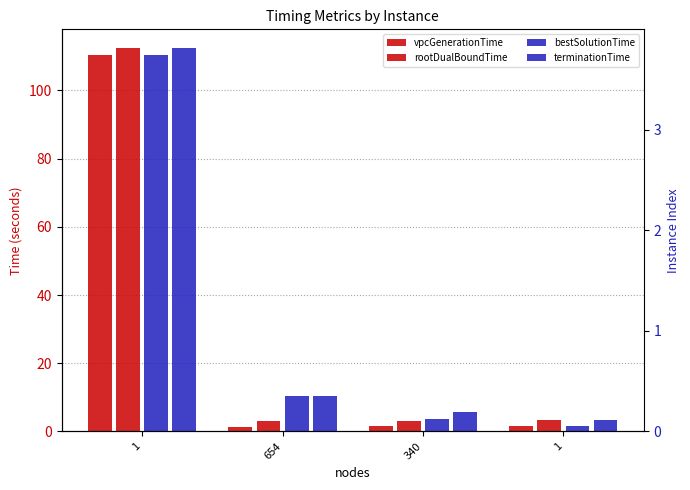

Which label corresponds to the largest value in the chart?

1